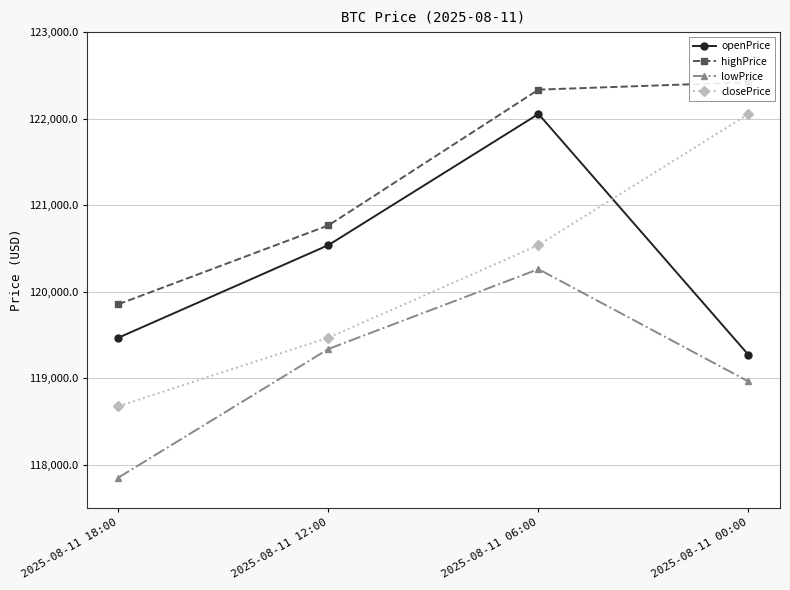

What is the approximate value of closePrice at 2025-08-11 12:00?

119470.7